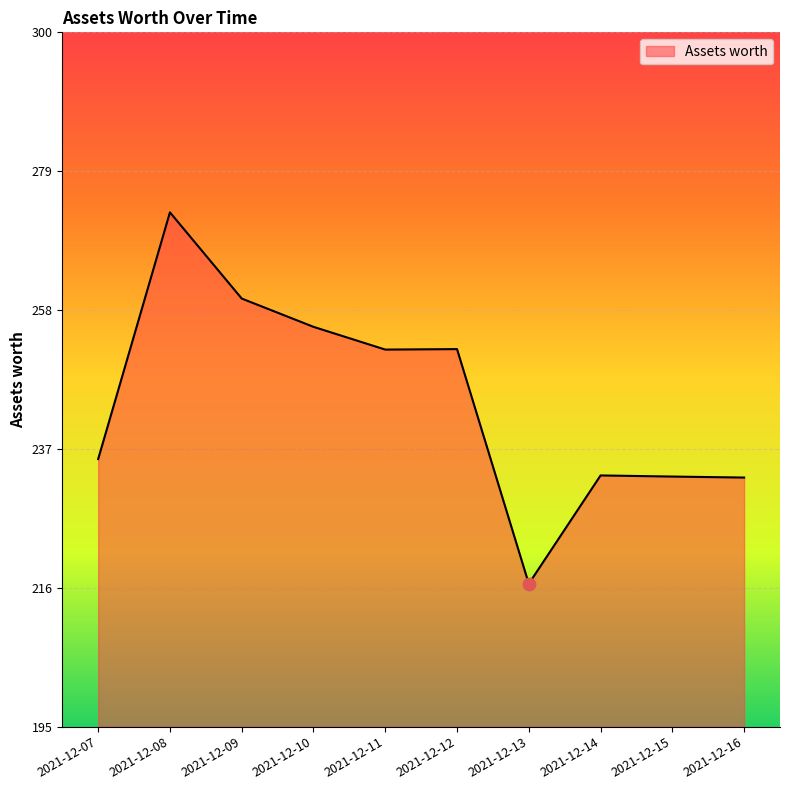

What is the ratio of the value at 2021-12-11 to the value at 2021-12-08?

0.9